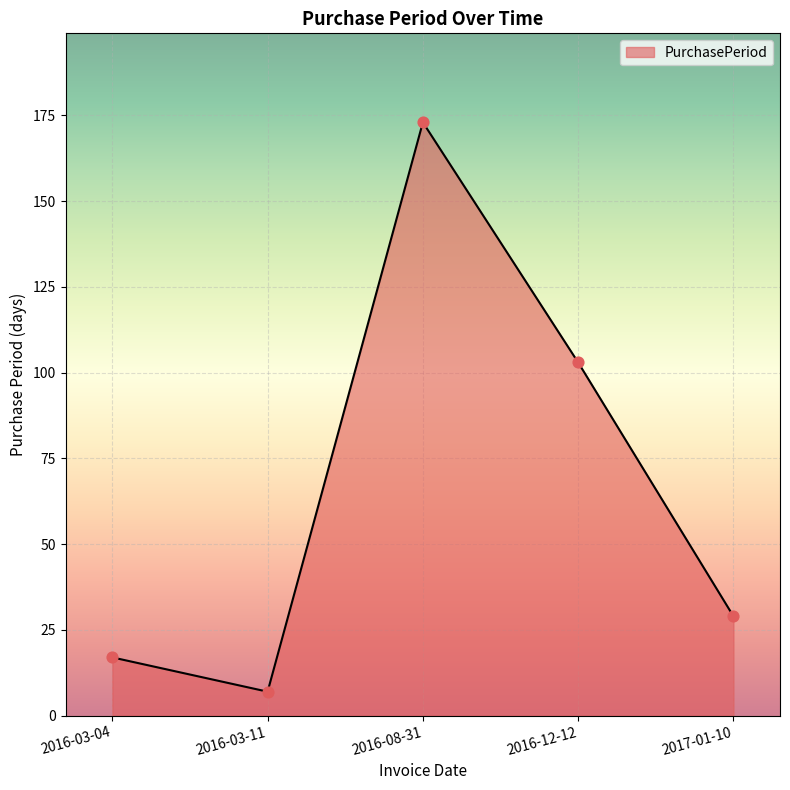

What is the change in value from 2016-03-11 to 2016-08-31?

+166